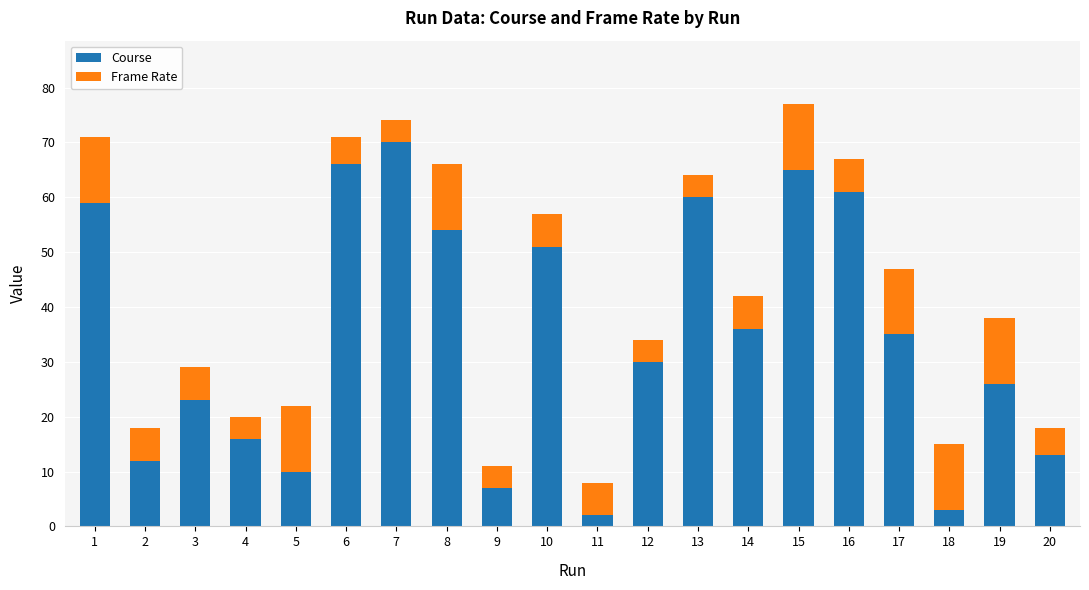

Is it true that Course equals 36 at 3?

False